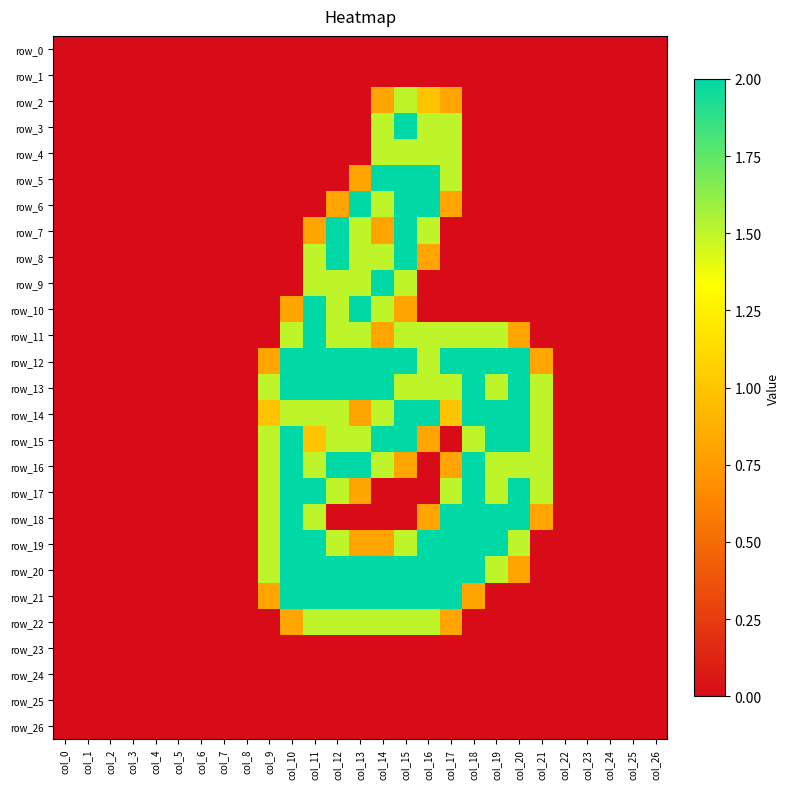

Count the number of categories in the chart.

27